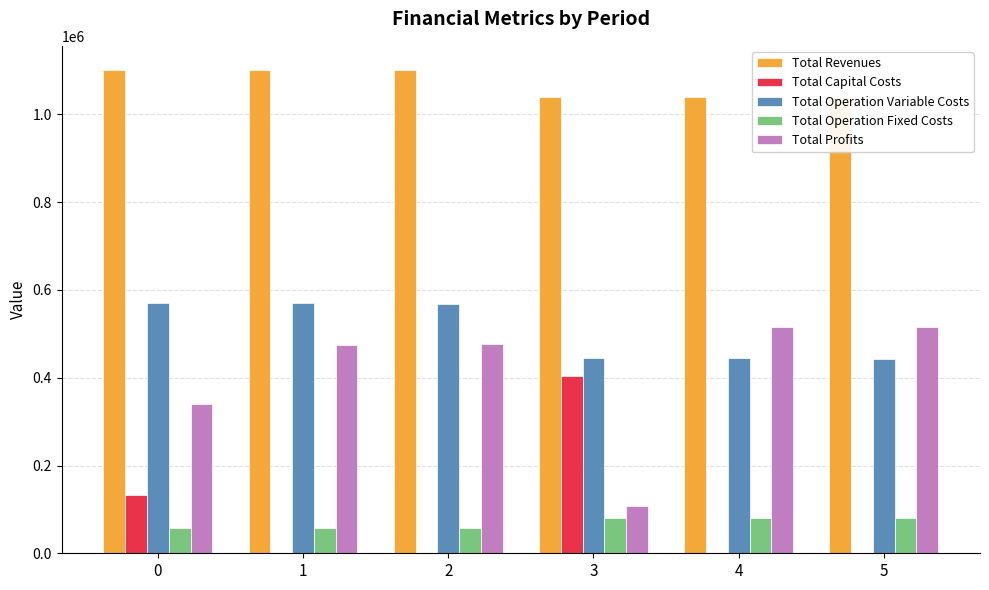

What is the sum of the Total Operation Fixed Costs values at 5 and 1?

137359.1